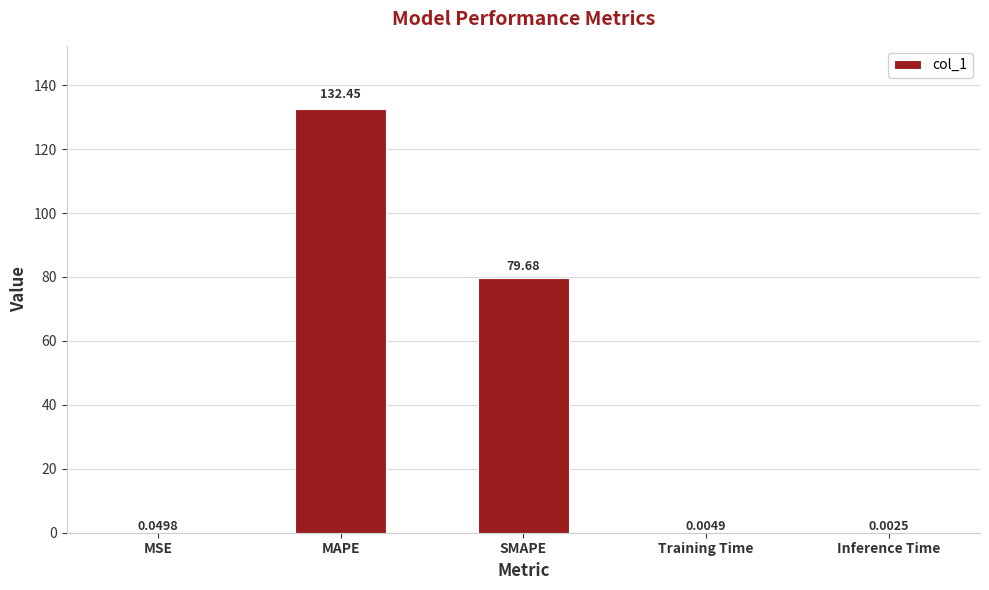

What is the sum of all values?

212.2